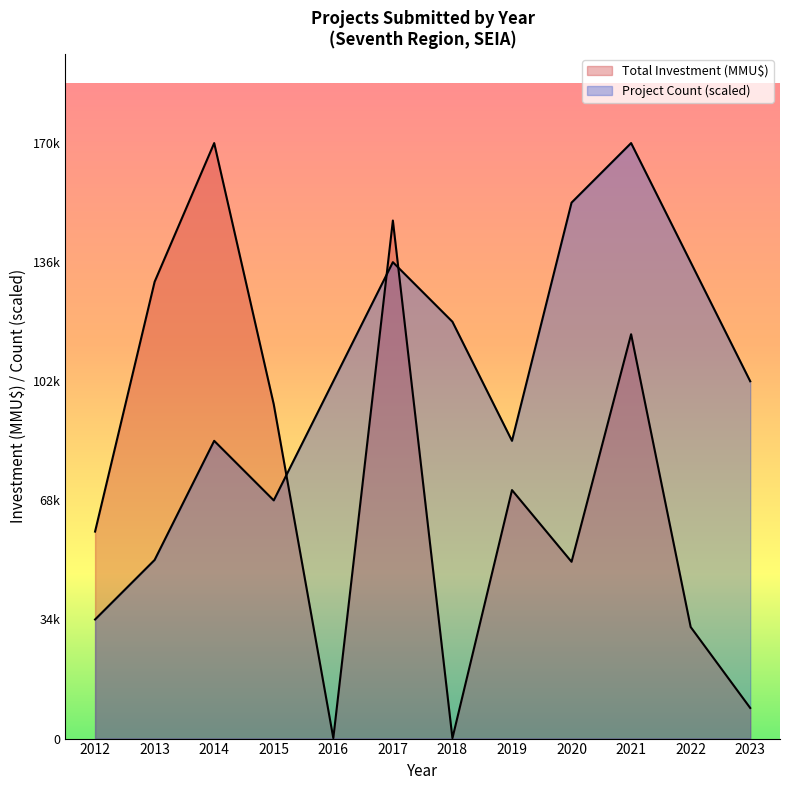

How many interior local peaks does the Project Count series have?

3